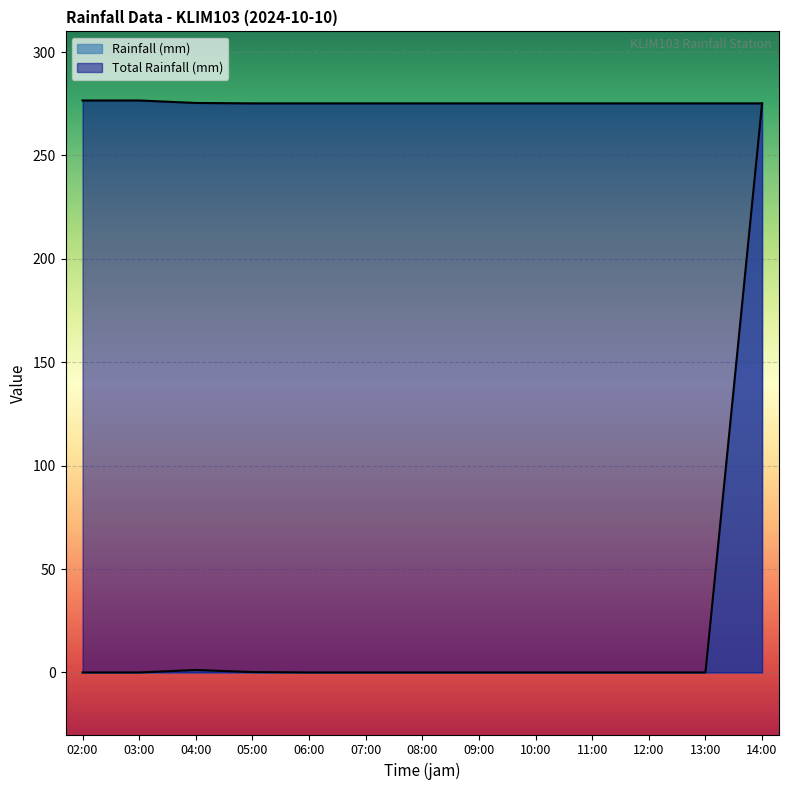

What is the maximum value for Total Rainfall (mm)?

276.6